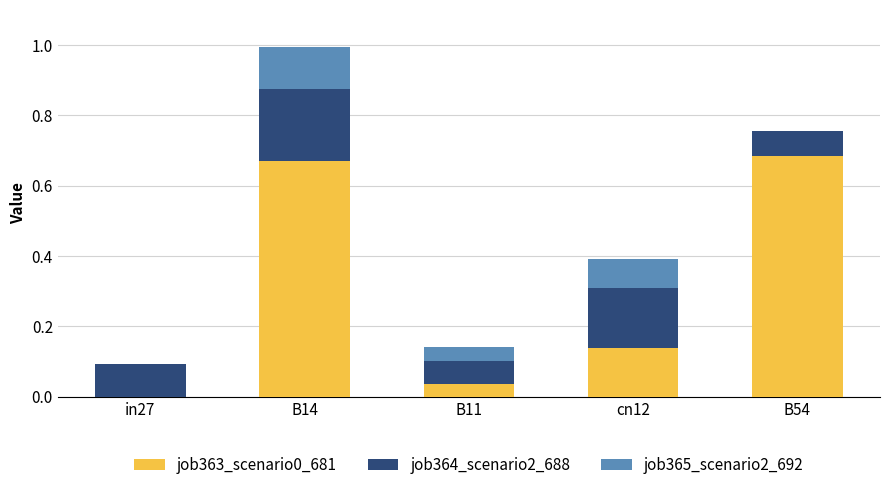

What is the total value across all series at B54?

0.8